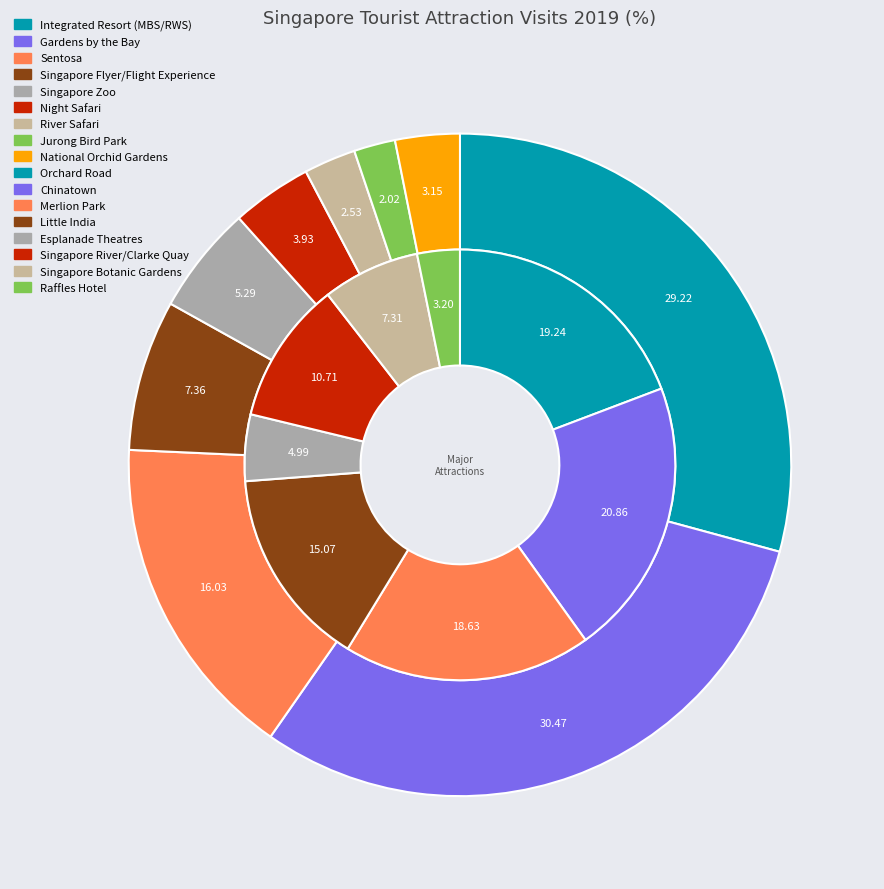

How many slices are in this pie chart?

9